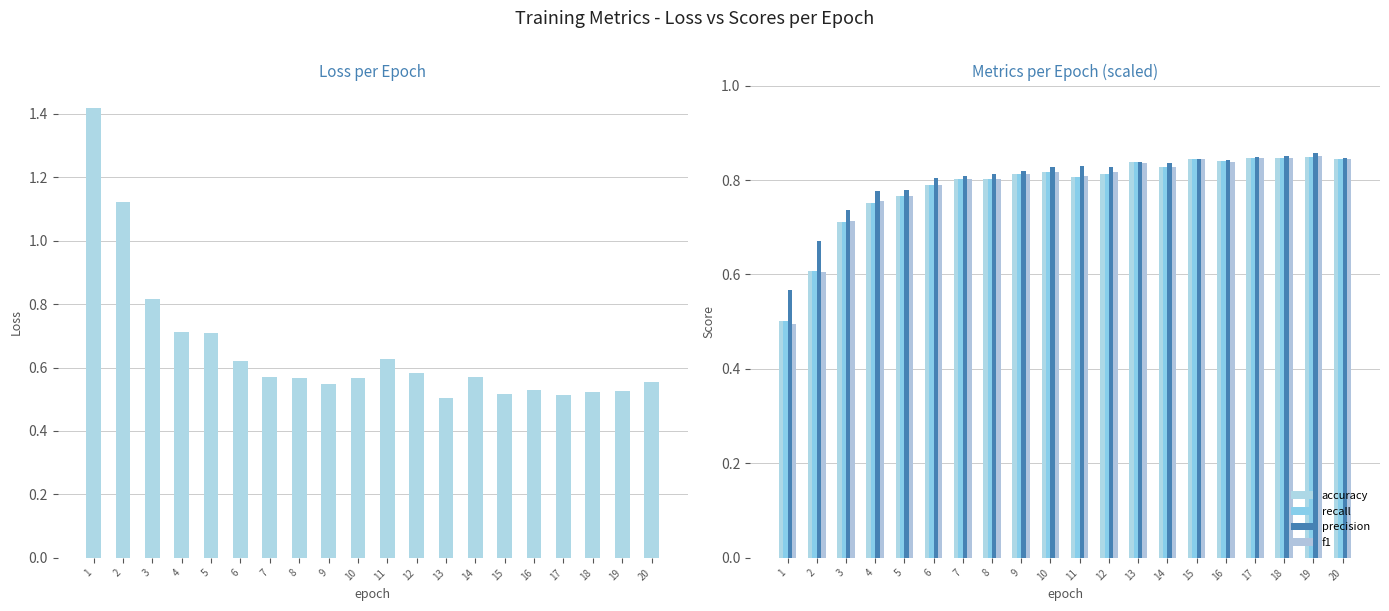

At 13, list the series in order from smallest to largest.

loss, f1, accuracy, recall, precision